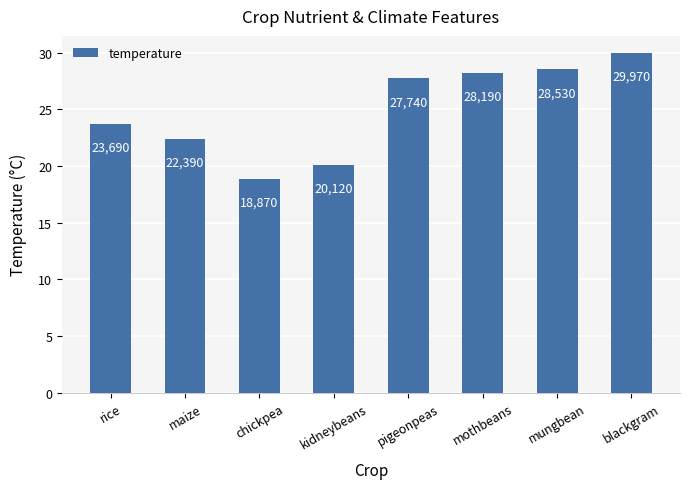

How many bars are there in total?

8